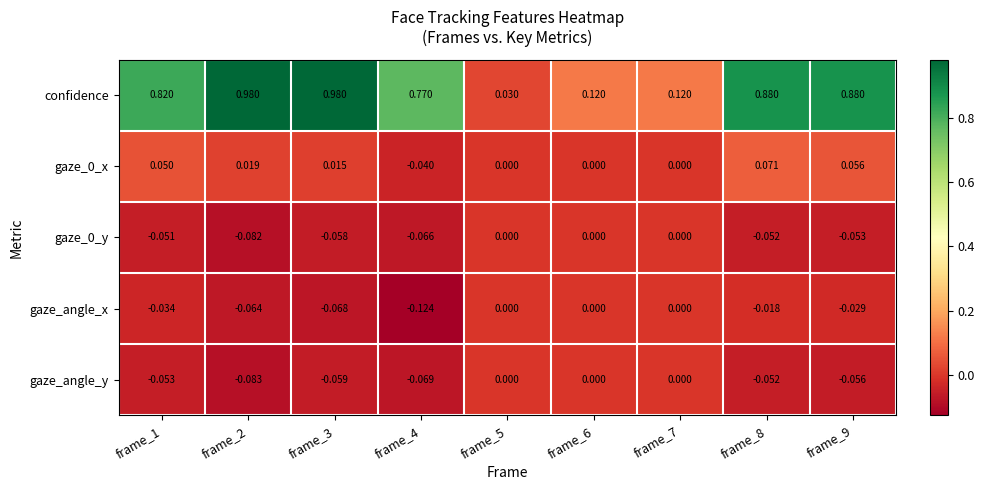

At which category is the sum across all series the highest?

frame_8